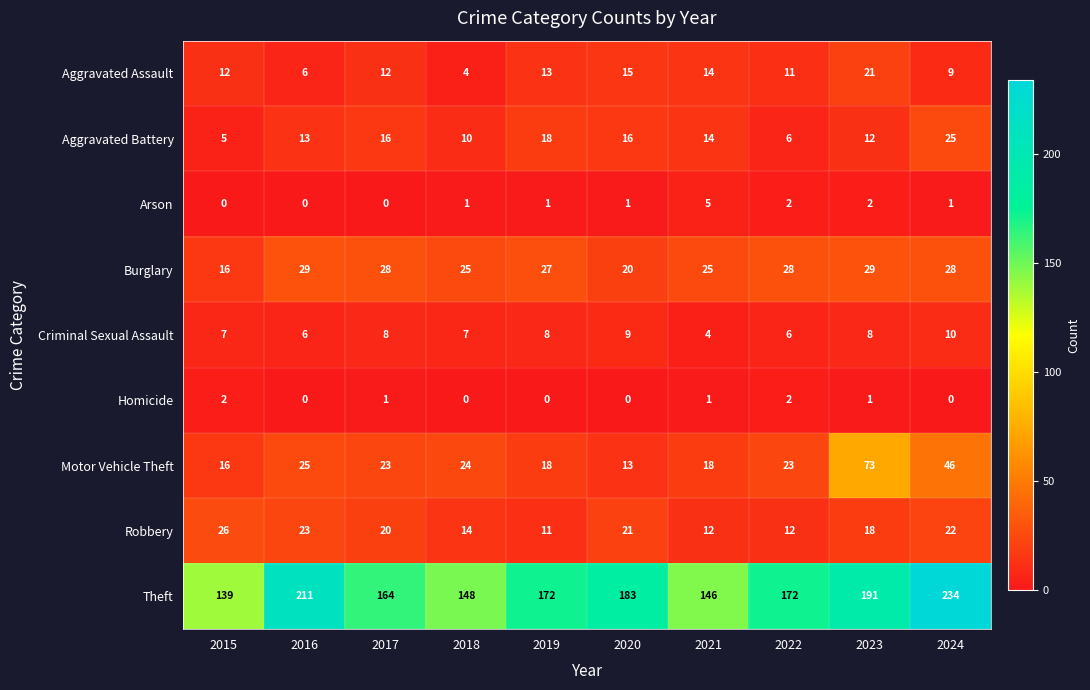

At 2017, list the series in order from smallest to largest.

Arson, Homicide, Criminal Sexual Assault, Aggravated Assault, Aggravated Battery, Robbery, Motor Vehicle Theft, Burglary, Theft